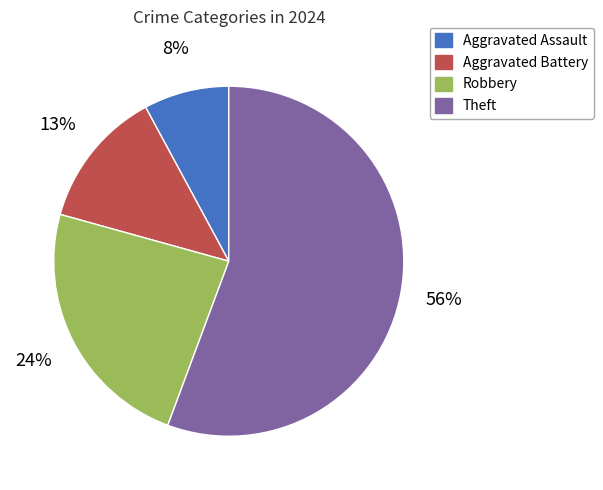

Do Aggravated Assault and Robbery together represent more than half of the pie?

No